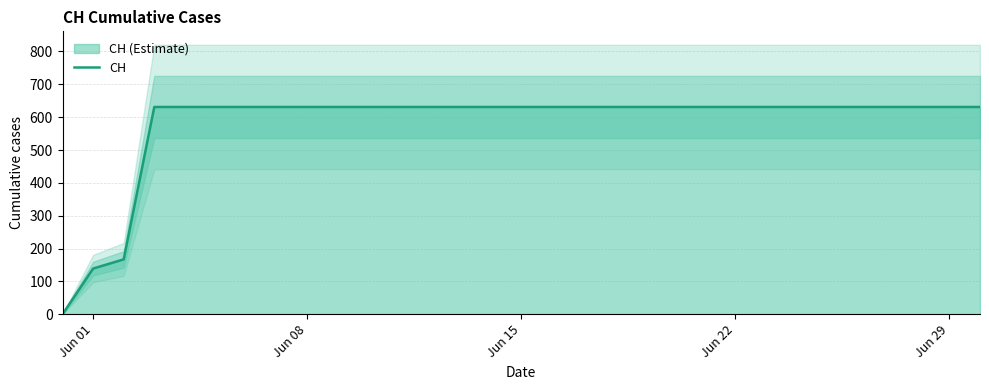

What is the difference between the maximum and minimum values?

631